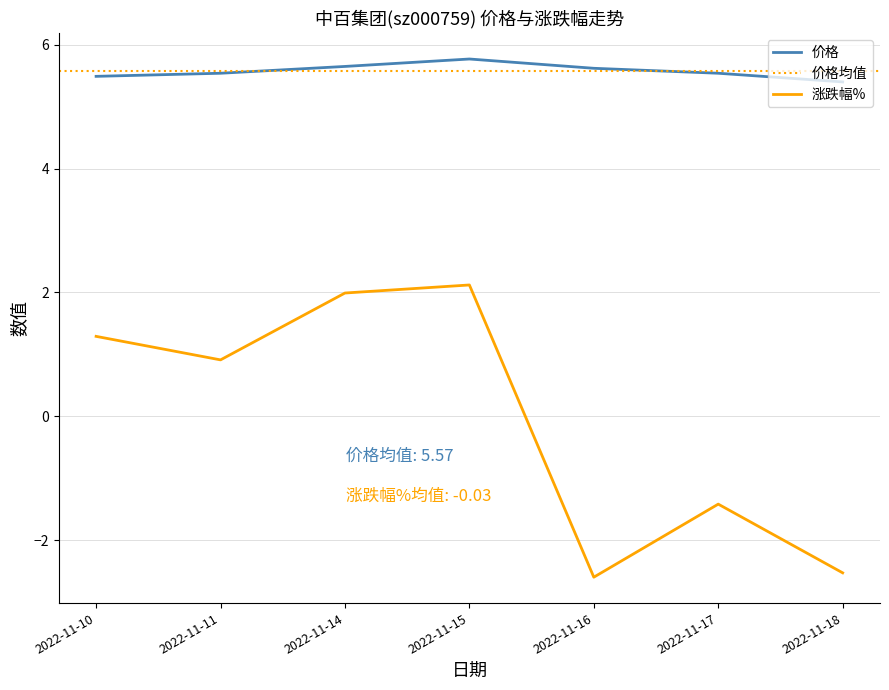

Where is the first local minimum for 涨跌幅%?

2022-11-11